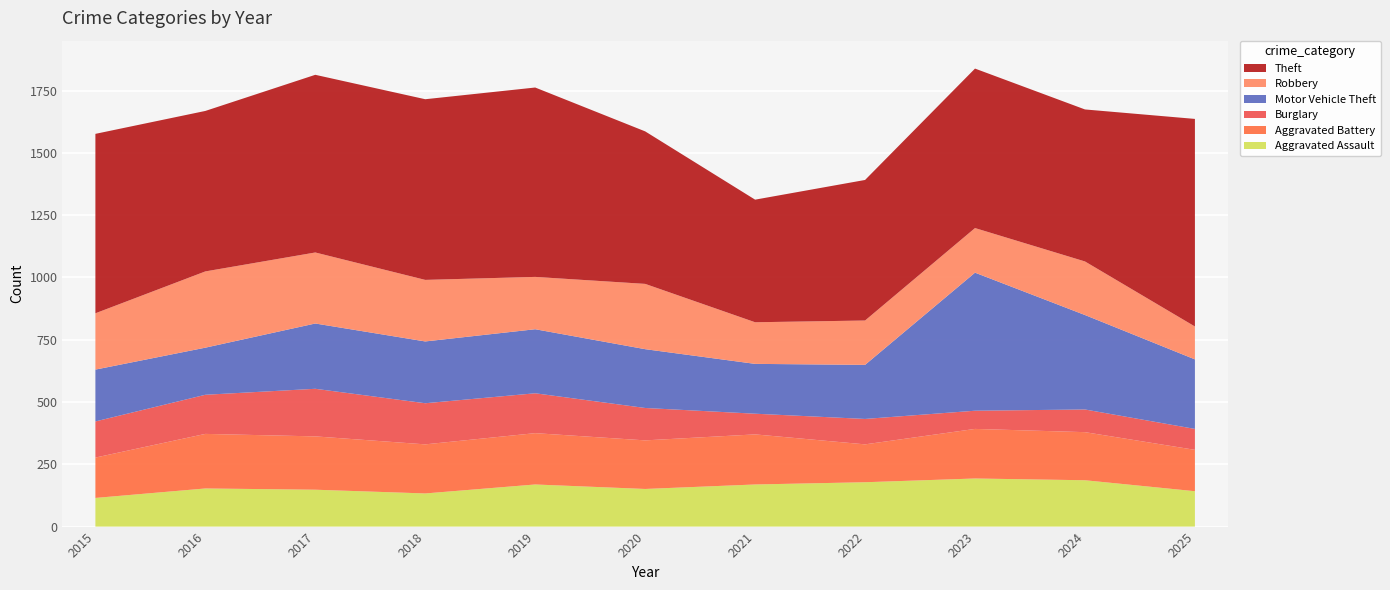

Reading left to right, what are all the values shown in this chart?

Aggravated Assault: 115	153	148	133	169	151	169	178	193	186	142
Aggravated Battery: 162	219	214	197	206	195	201	152	199	193	166
Burglary: 145	157	191	165	160	130	83	102	73	91	84
Motor Vehicle Theft: 208	189	262	248	257	236	200	217	554	379	279
Robbery: 226	306	285	247	210	262	167	178	179	215	132
Theft: 720	644	713	725	760	612	492	564	640	610	833